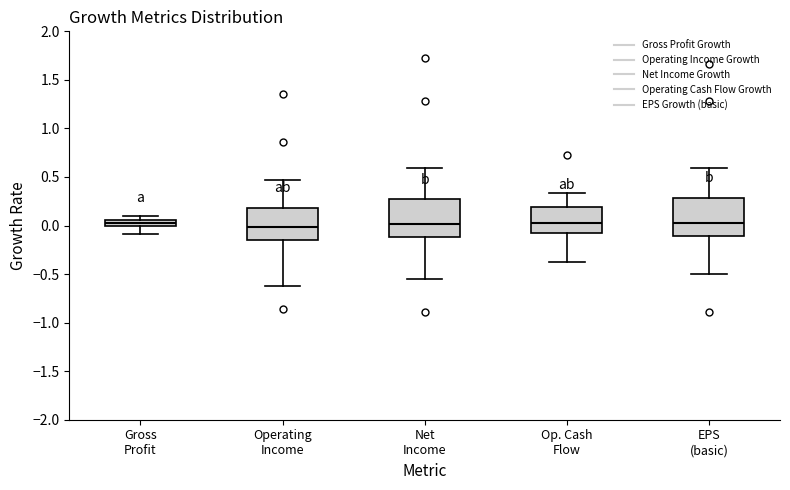

Where does the upper whisker of the box for EPS (basic) end on the y-axis? The values are not printed on the chart, so give them approximately, as read against the axis.

0.60